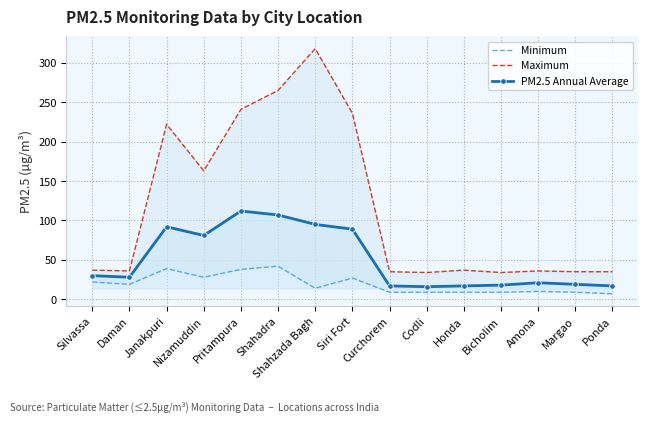

True or false: PM2.5 Annual Average has a value of 19 at Daman.

False